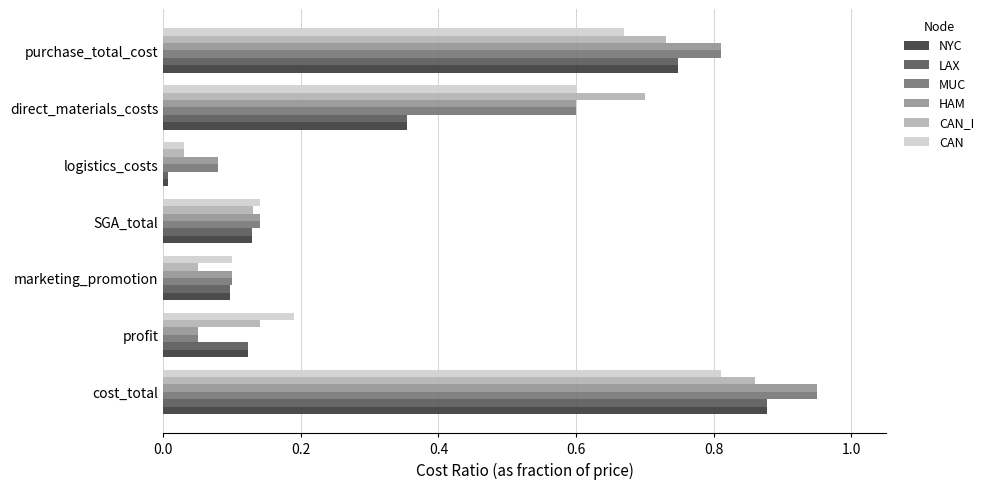

What are all the series names shown in the legend?

NYC, LAX, MUC, HAM, CAN_I, CAN